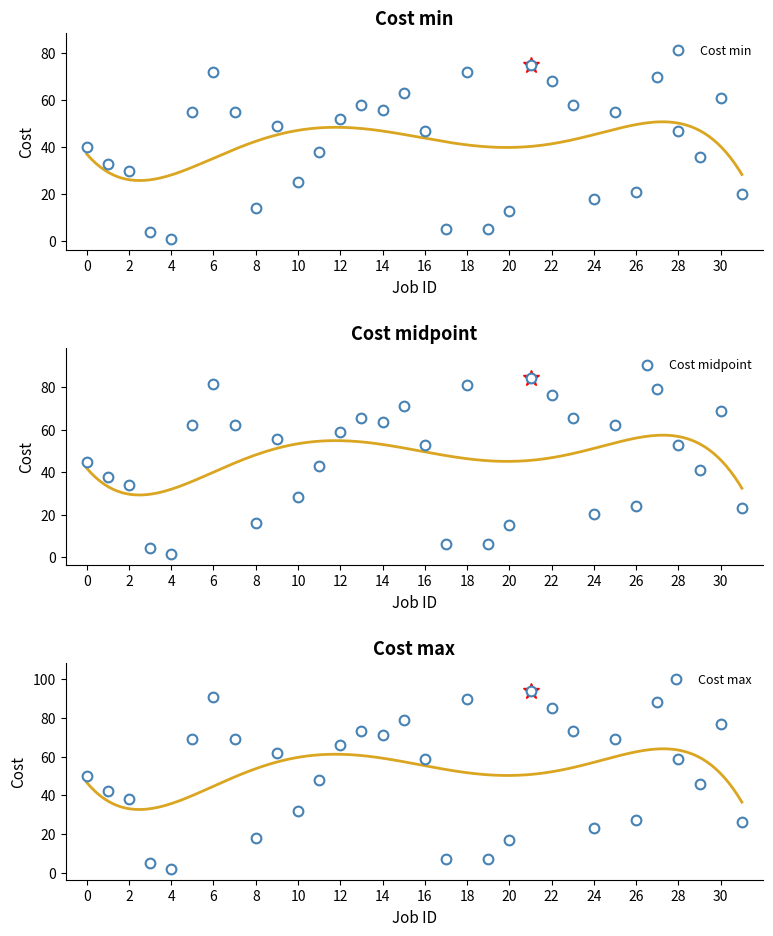

Which series has the largest range (max minus min)?

Cost max